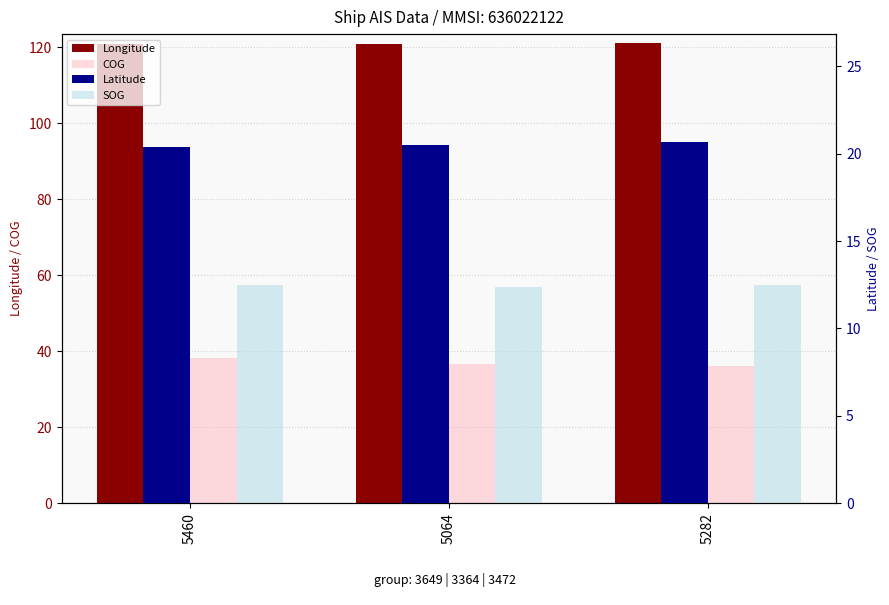

Reading left to right, what are all the values shown in this chart?

Longitude: 5460=120.7	5064=120.9	5282=121.0
COG: 5460=38.3	5064=36.5	5282=36.1
Latitude: 5460=20.4	5064=20.5	5282=20.6
SOG: 5460=12.5	5064=12.4	5282=12.5